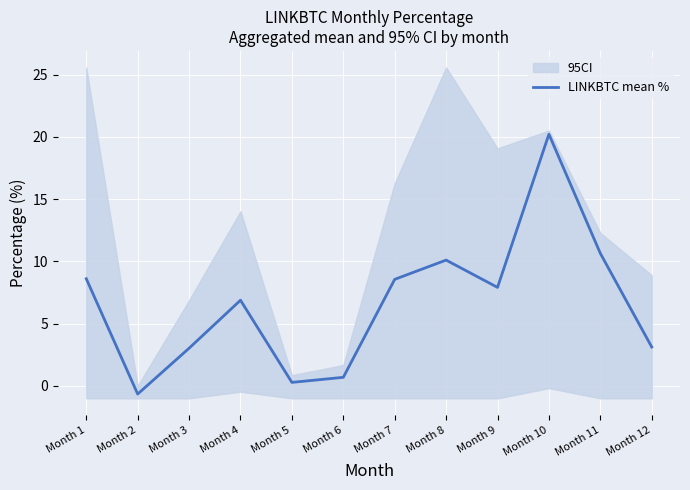

What is the smallest value displayed?

-0.7